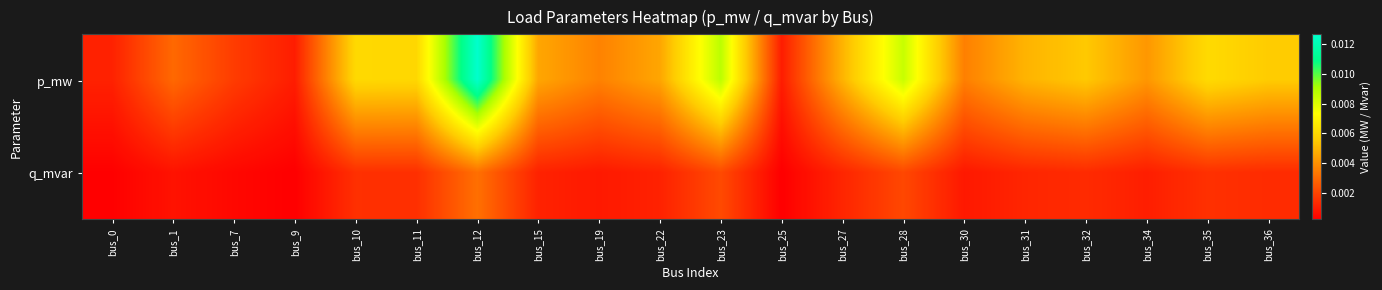

Count the number of data series in this chart.

2